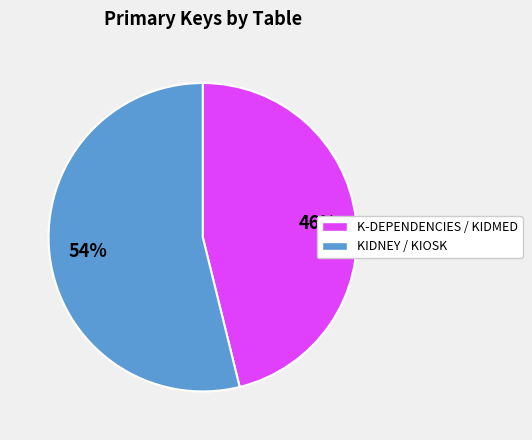

To the nearest percent, what is the difference between the largest and smallest slice percentages?

8%